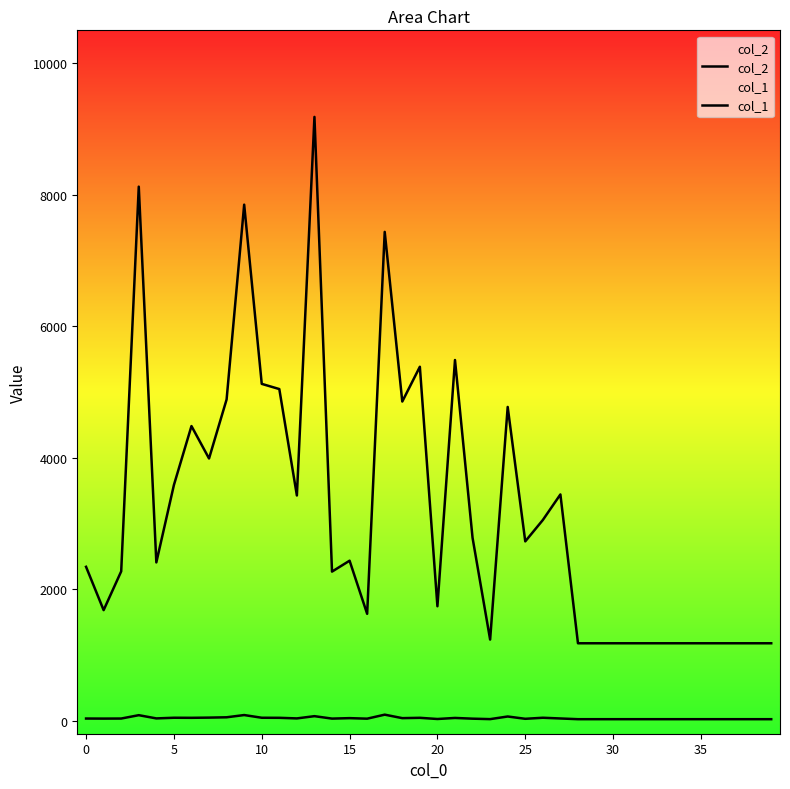

True or false: col_1 and col_2 cross at least once.

False